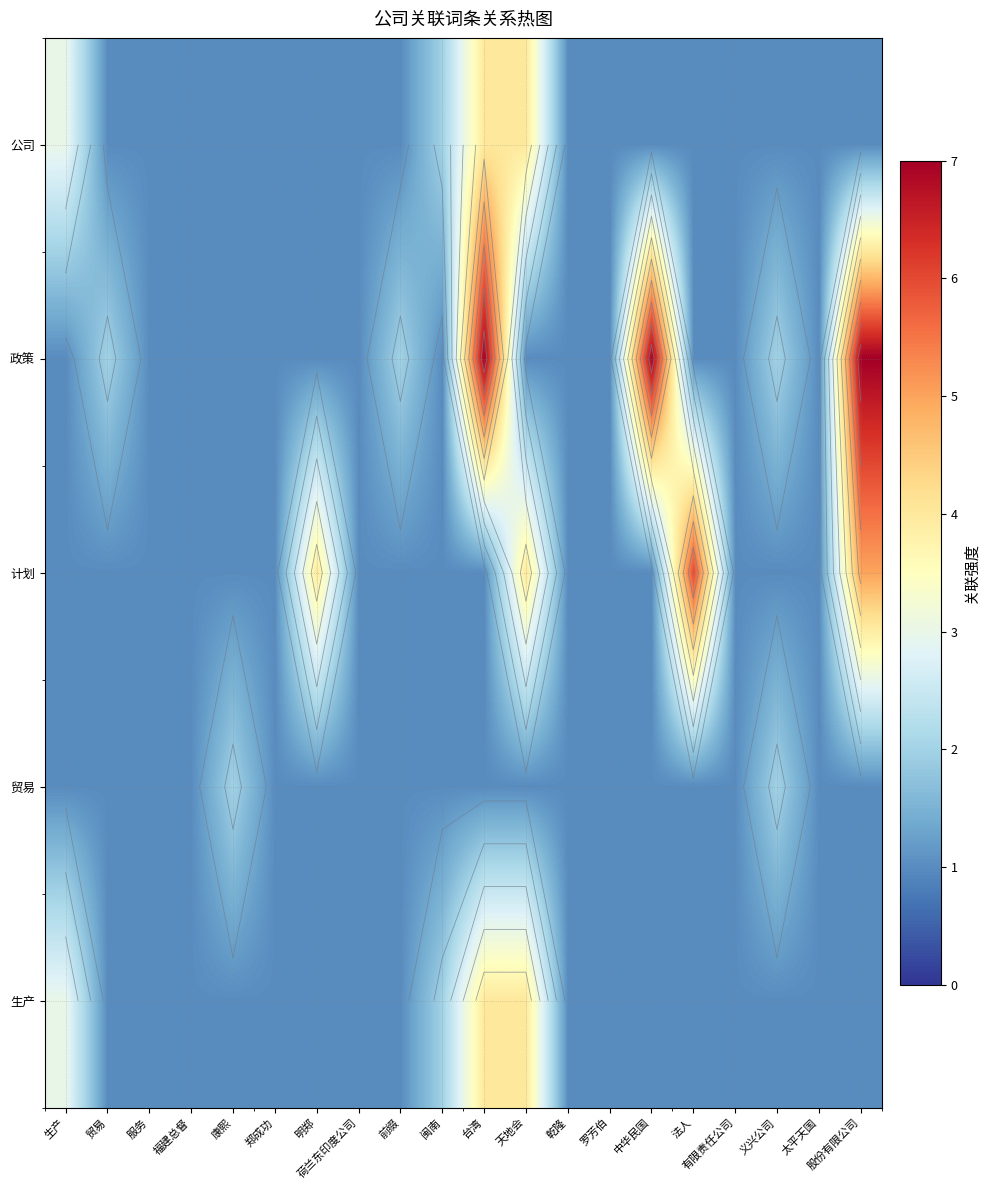

How many distinct data groups are displayed?

5